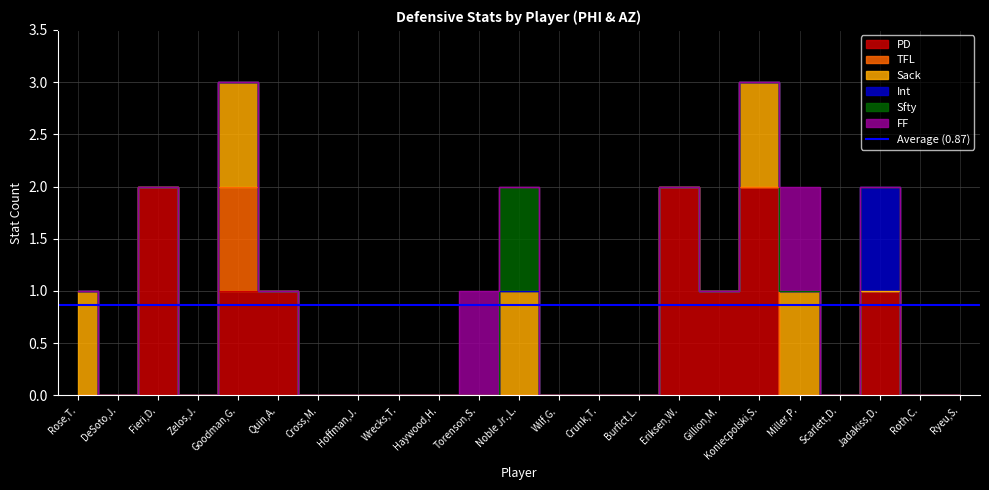

What is the difference between the maximum and minimum values in the Int series?

1